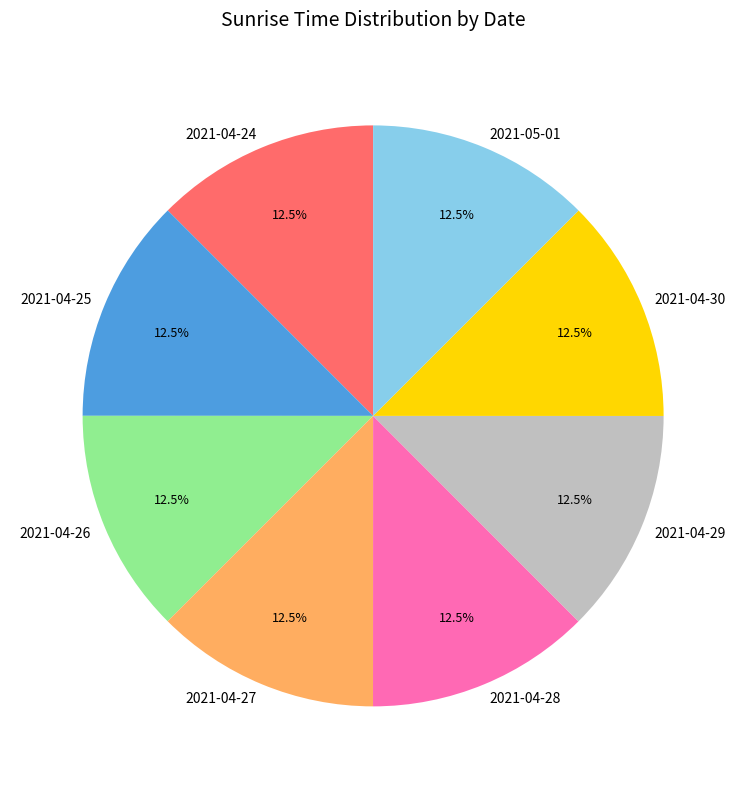

Approximately how many times larger is the value at 2021-04-26 compared to 2021-04-24?

1.0